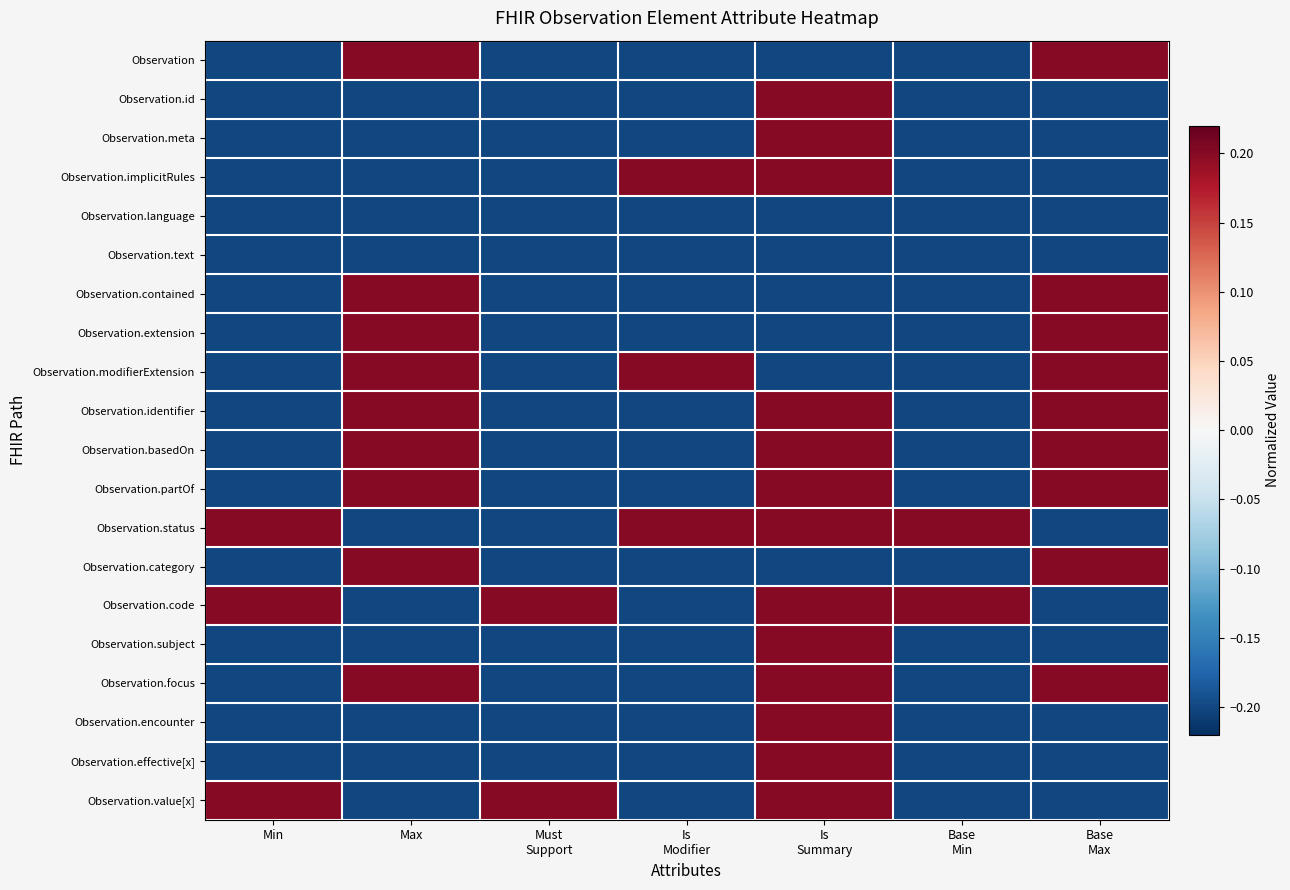

What is the maximum value shown in the chart?

0.2